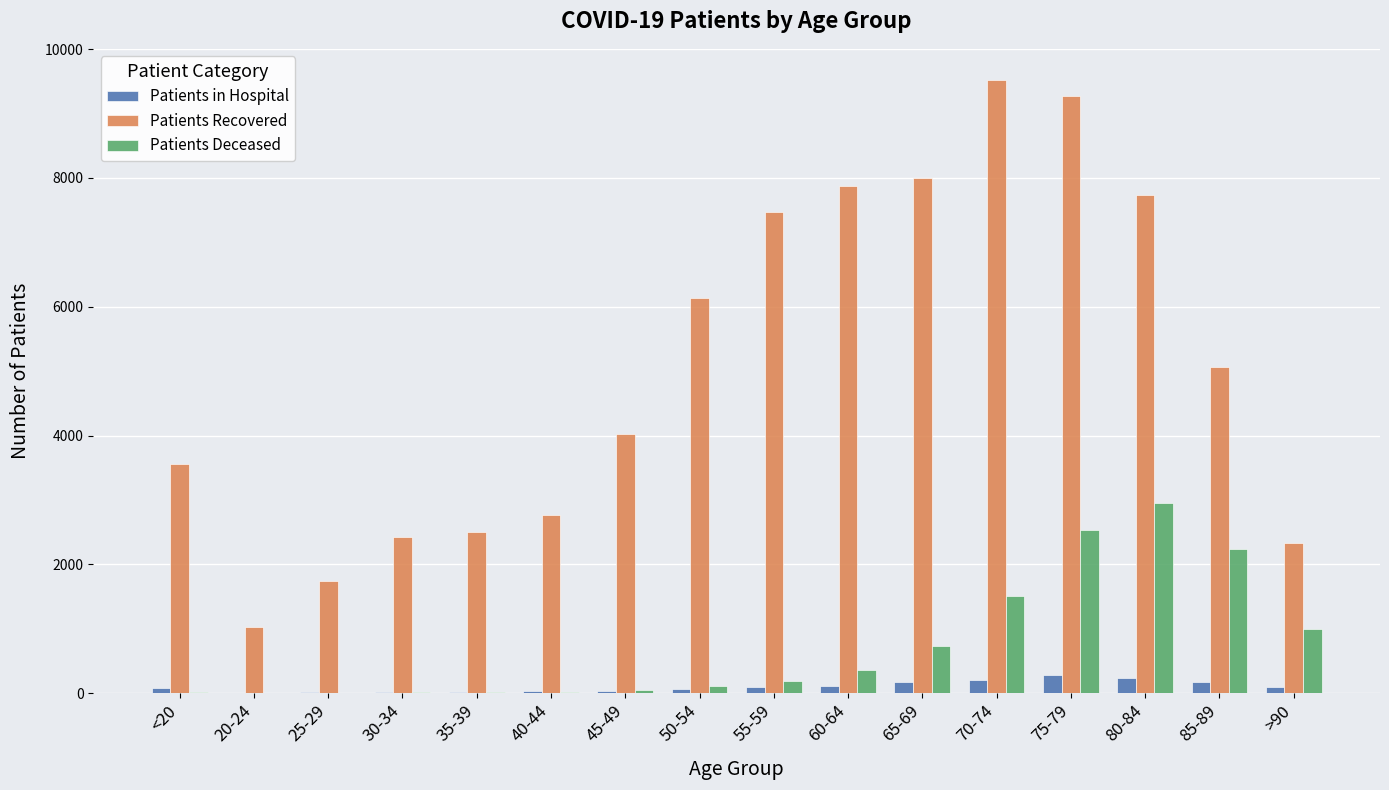

Are the bars horizontal?

No